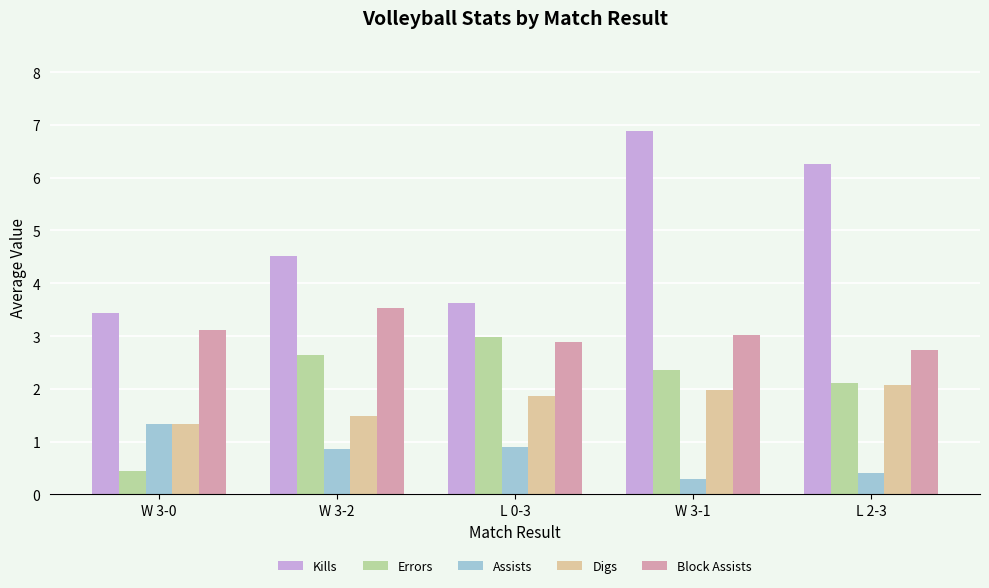

Is the value of Errors at L 2-3 greater than the value of Assists at L 0-3?

Yes